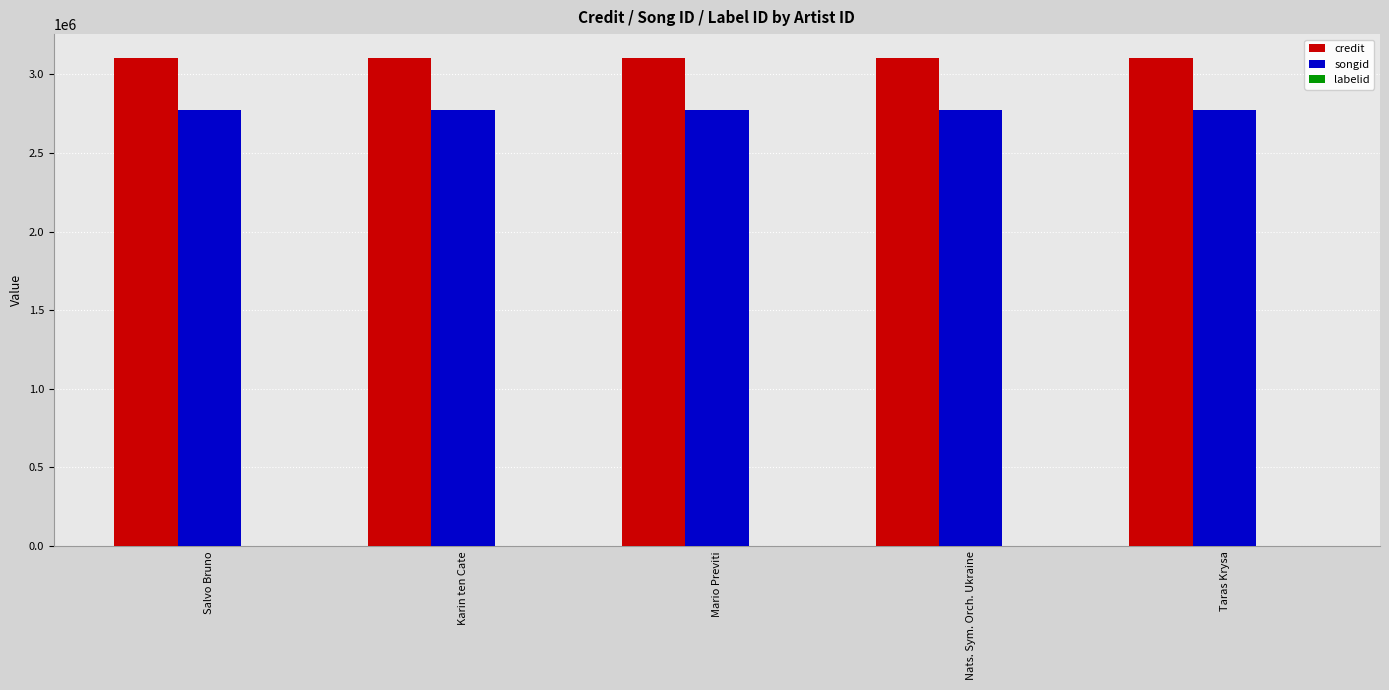

What is the highest value of the songid series?

2770087